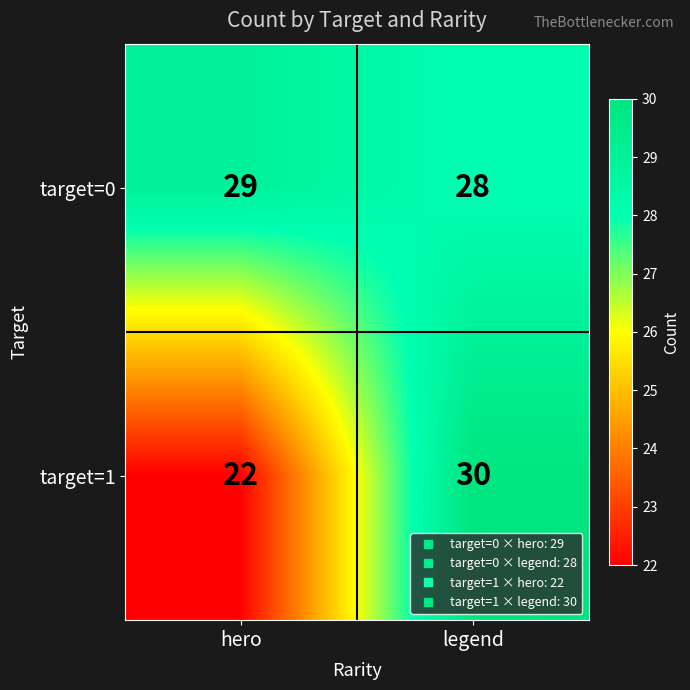

Which series changed the most between hero and legend?

target=1